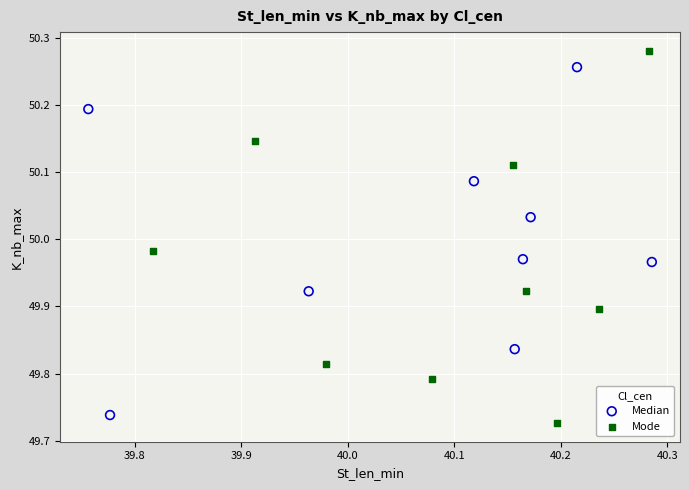

Which series reaches the maximum Y coordinate?

Mode